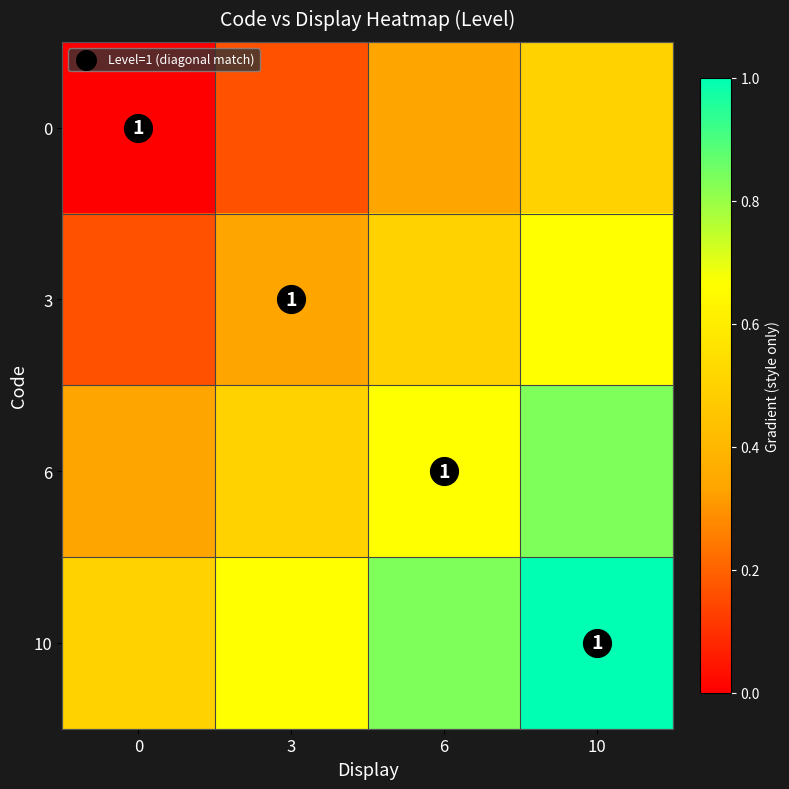

What is the sum of the 3 values at 6 and 0?

0.7